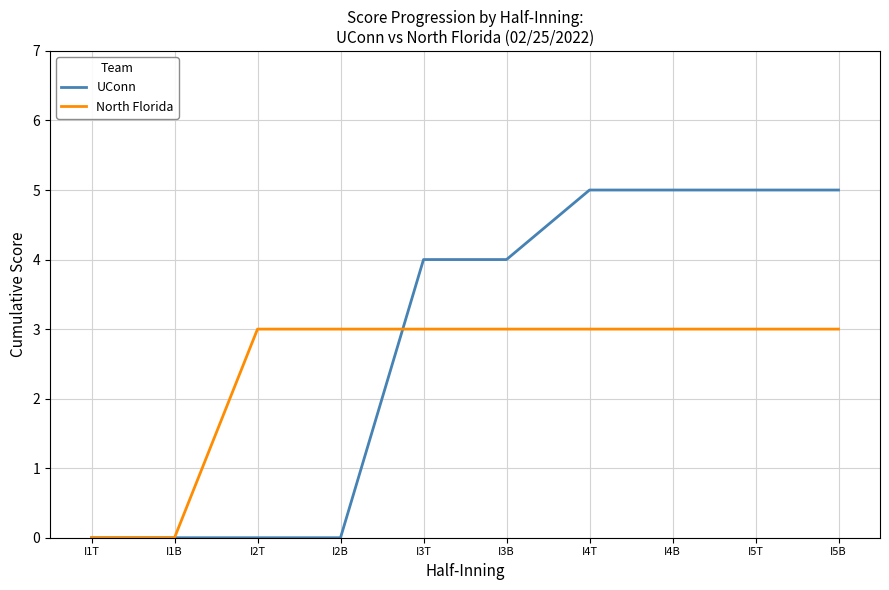

Is it true that North Florida equals 5 at I2B?

False